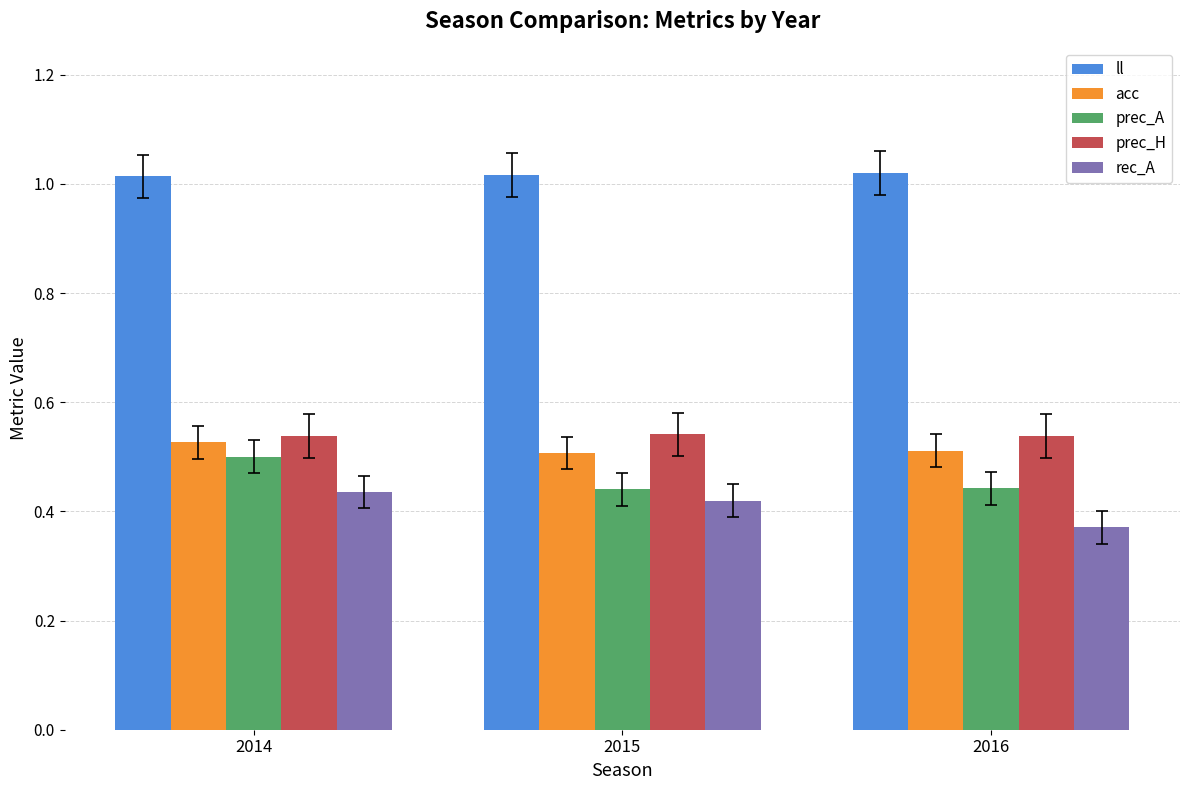

What is the total value across all series at 2016?

2.9